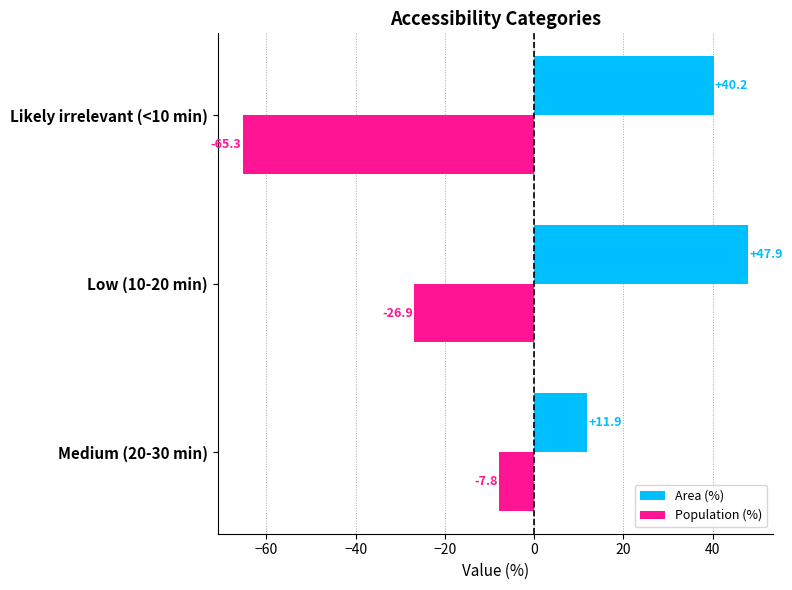

Rank the series by their maximum value, from highest to lowest.

Area (%), Population (%)